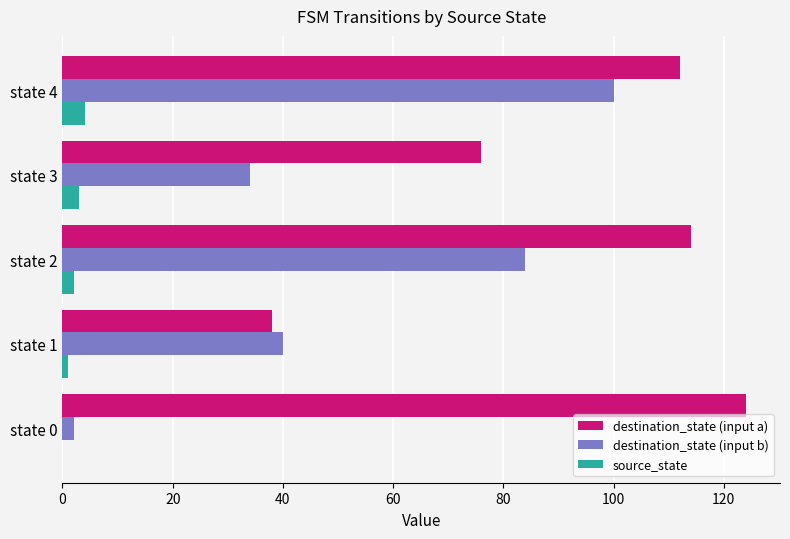

What is the sum of all source_state values?

10